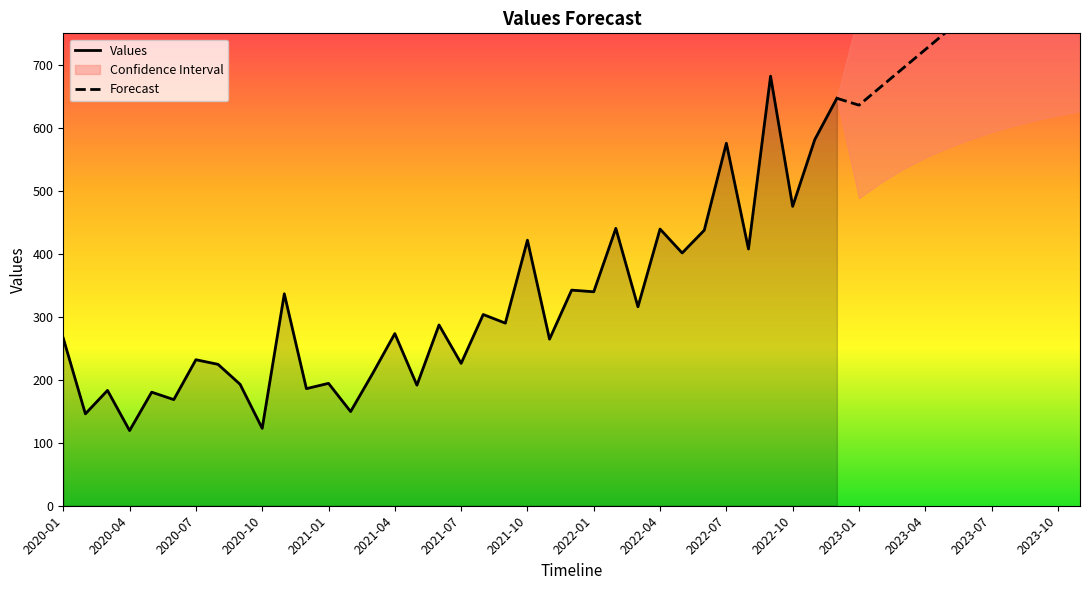

How many interior local peaks (higher than both neighbors) does the data have?

14